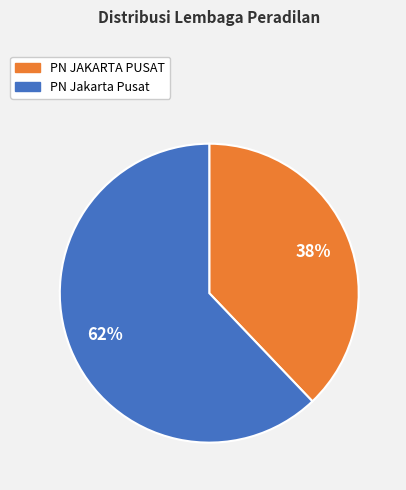

How many segments does this pie chart have?

2